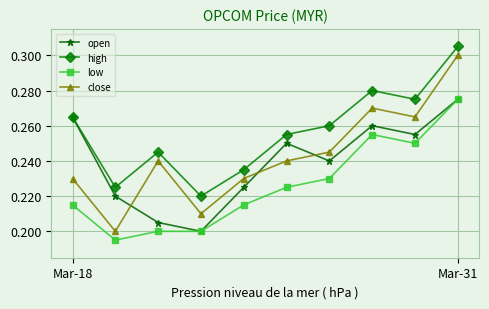

True or false: open and close intersect in this chart.

True